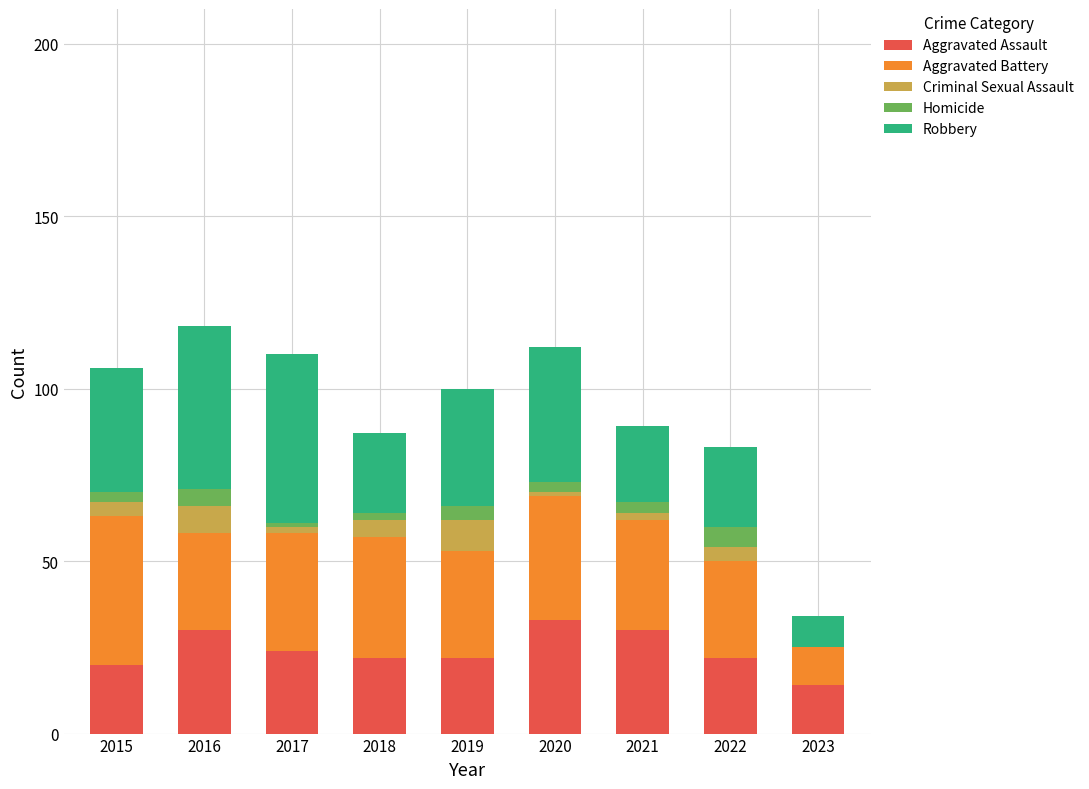

What is the total value across all series at 2016?

118